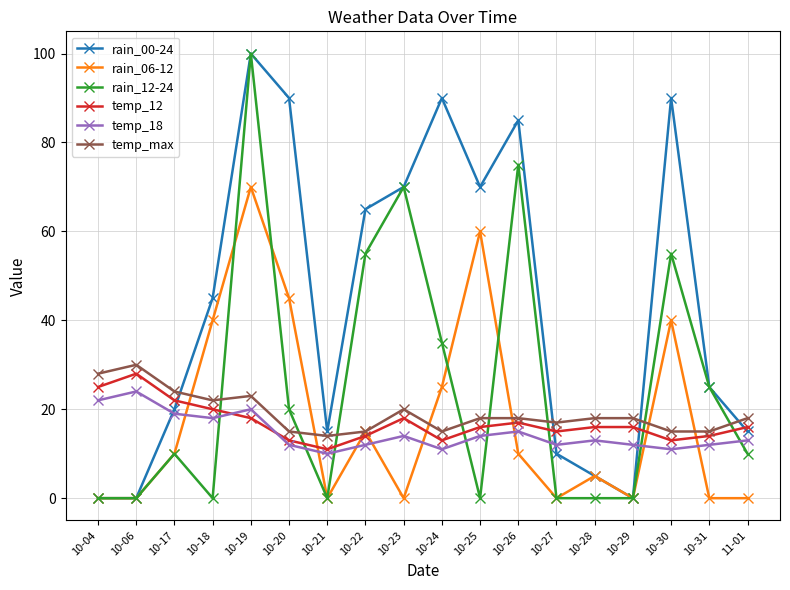

What is the label of the 17th point from the left?

10-31